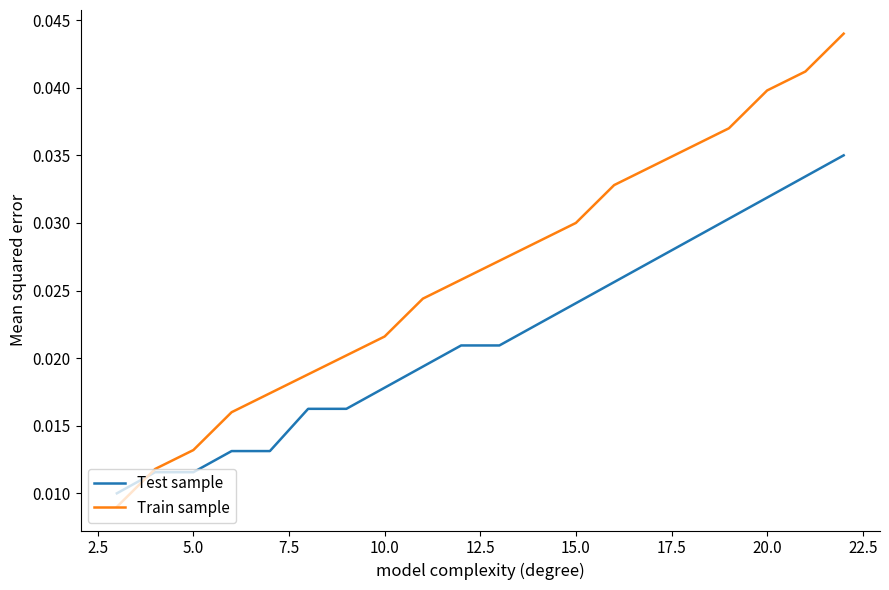

Rank the series by their maximum value, from lowest to highest.

Test sample, Train sample